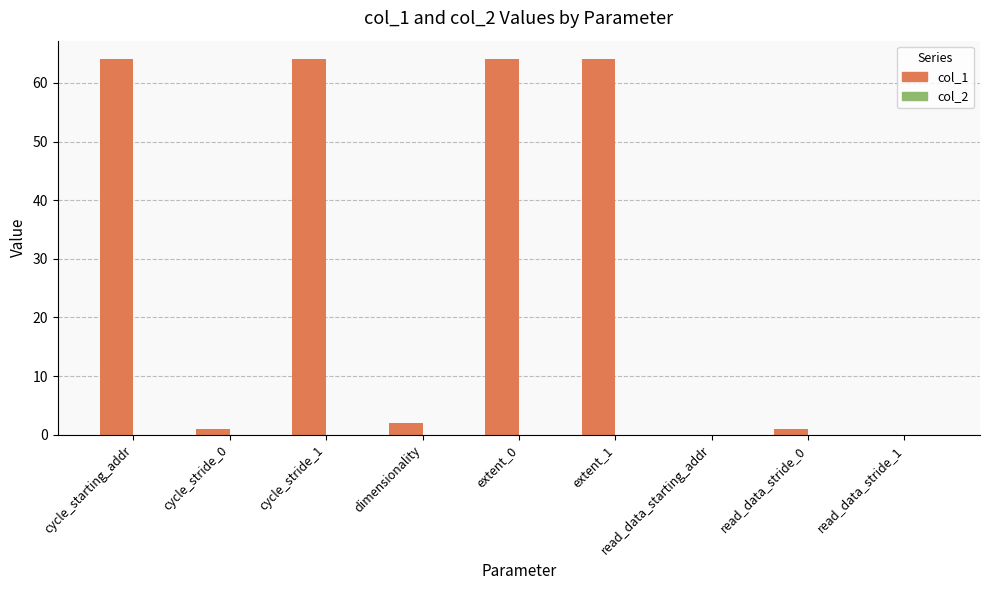

Is it true that the value at extent_0 is 29?

False